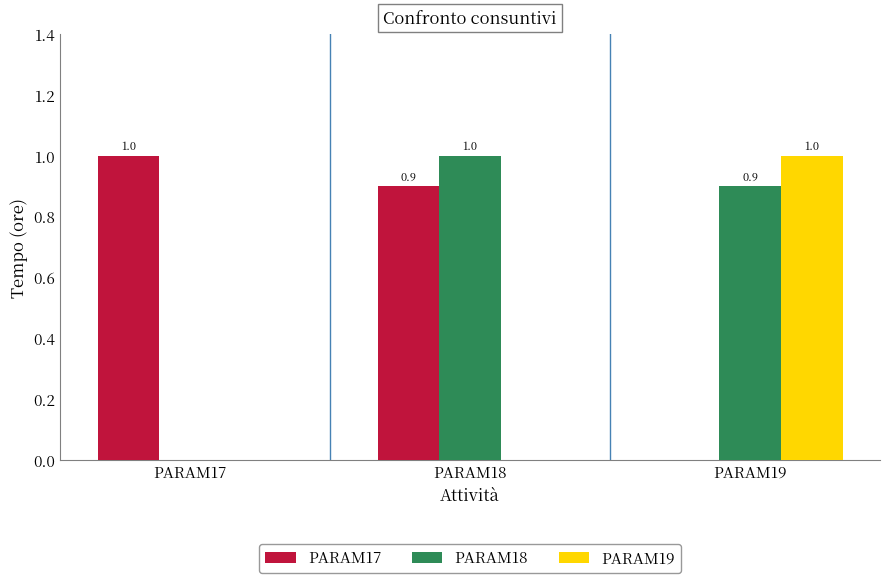

The PARAM18 series shows 0.0 at PARAM17. True or false?

True